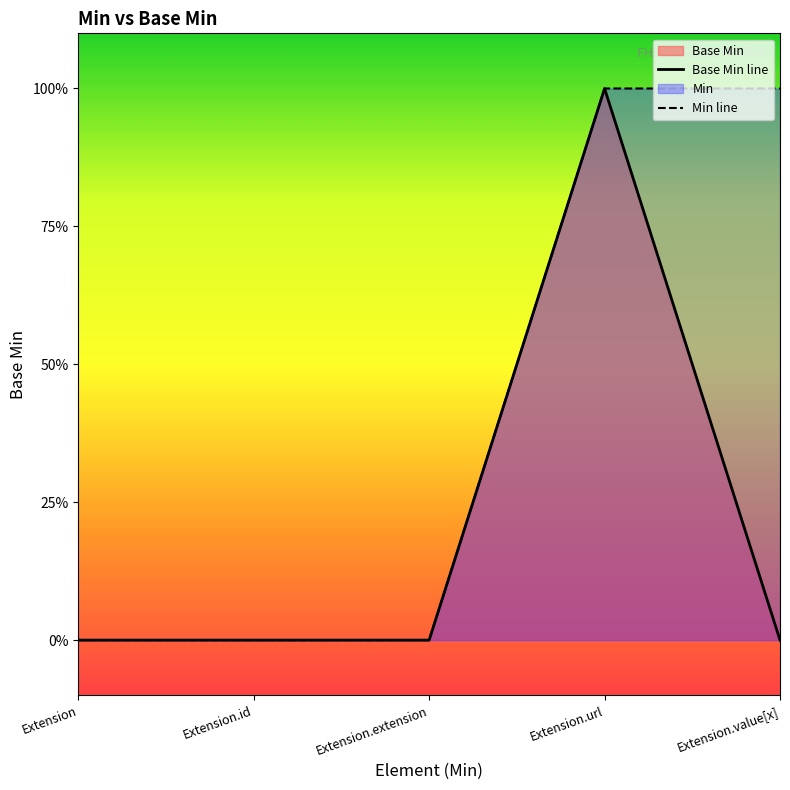

How many interior local peaks (higher than both neighbors) does the data have?

1